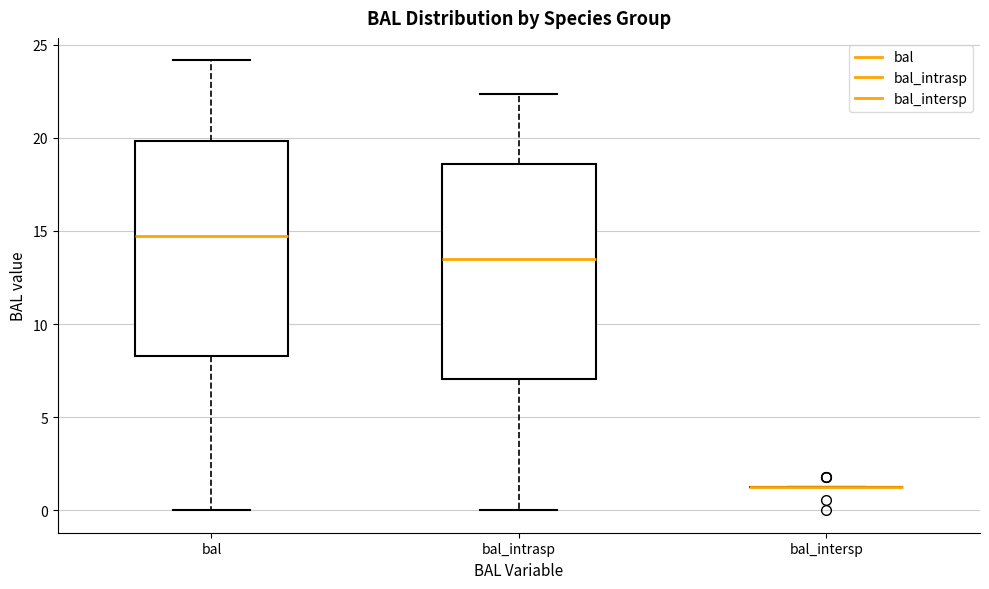

Where does the upper whisker of the box for bal end on the y-axis? The values are not printed on the chart, so give them approximately, as read against the axis.

24.0